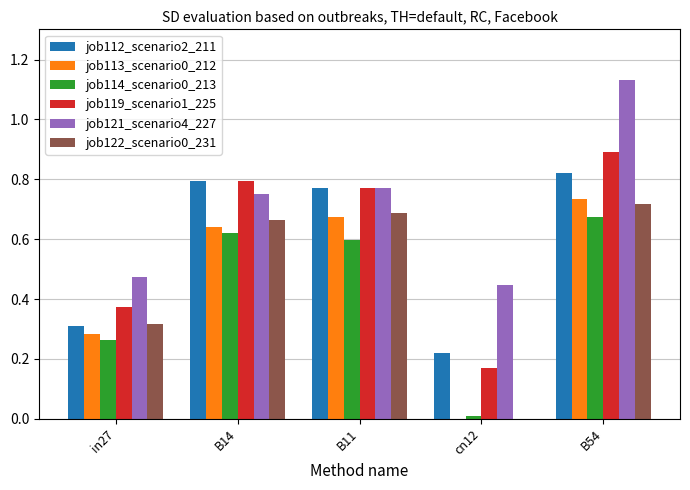

How many data points in job113_scenario0_212 are above 0?

4